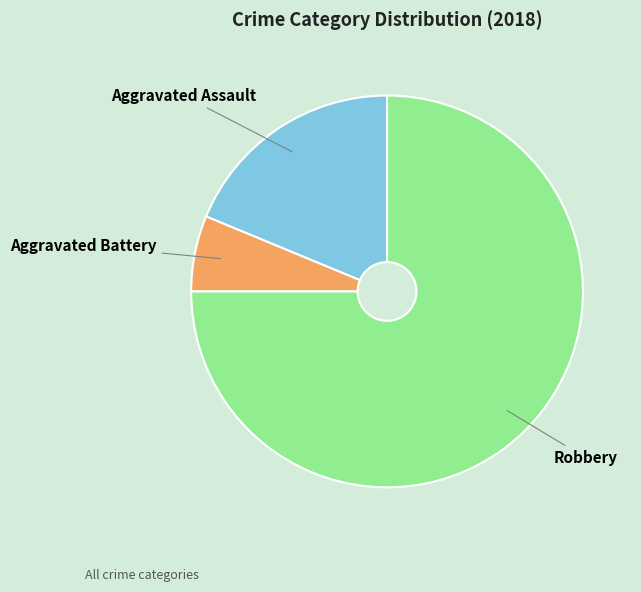

Rank the categories by value from highest to lowest.

Robbery, Aggravated Assault, Aggravated Battery